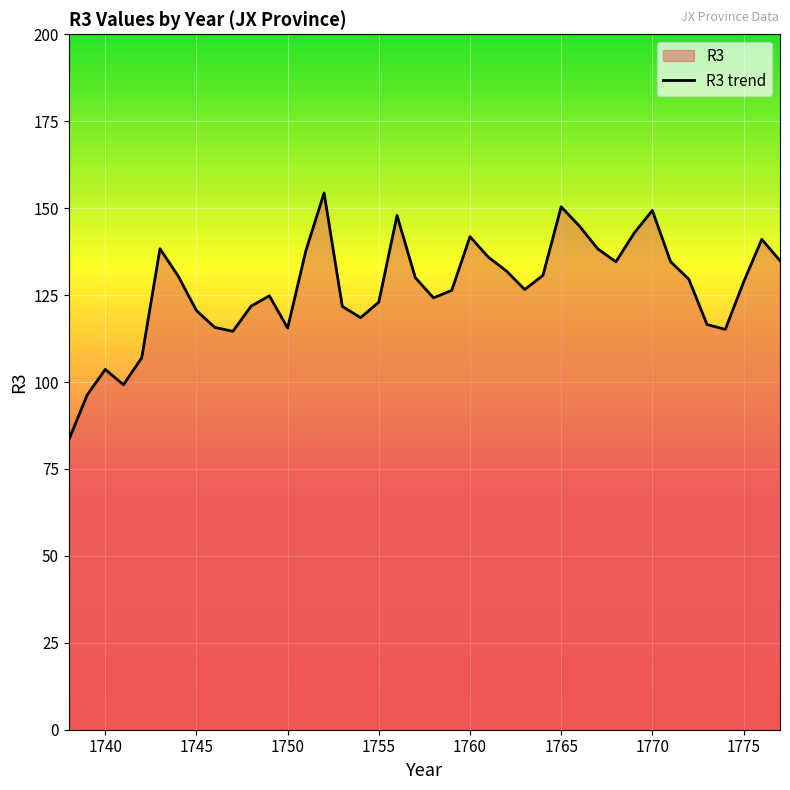

At which label is the value closest to 118?

1754